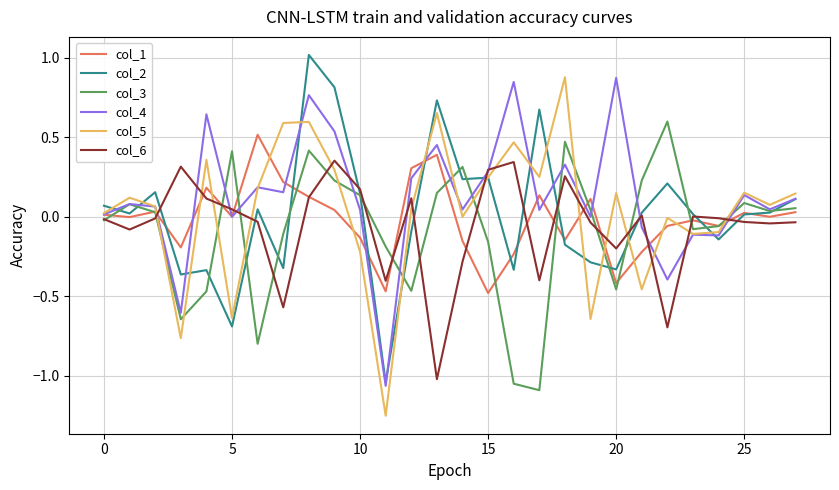

What is the difference between the maximum and minimum values in the col_5 series?

2.1